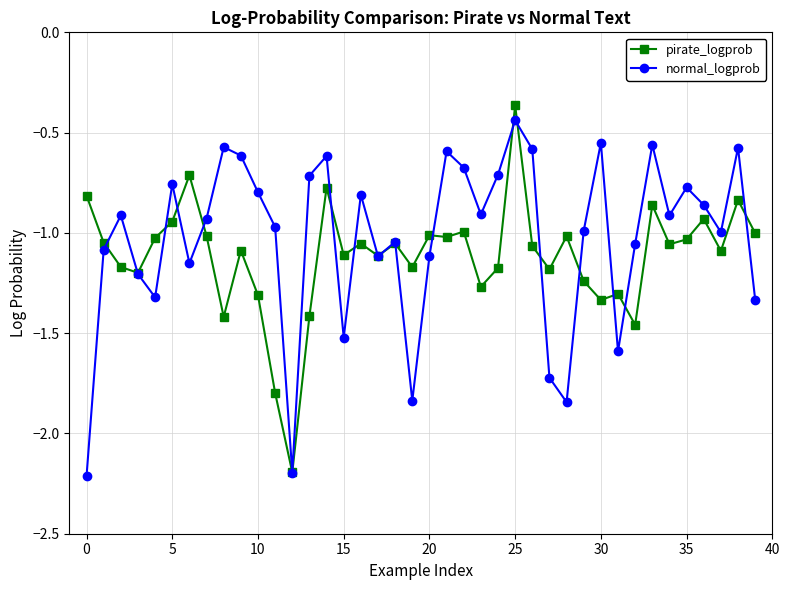

What is the smallest value displayed?

-2.2